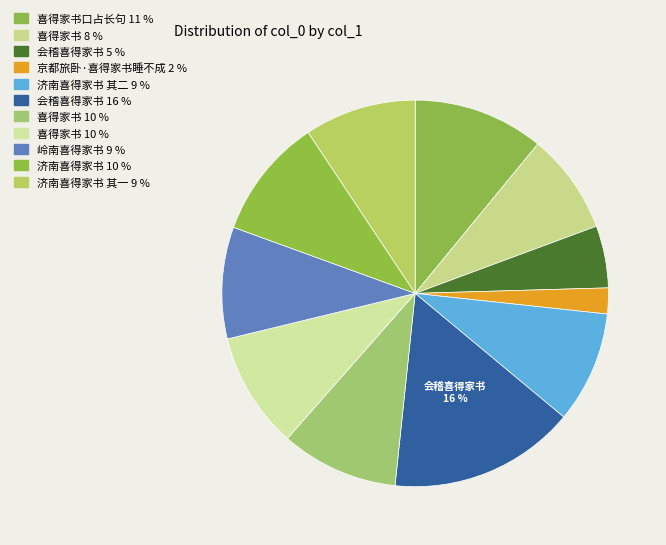

Which slice is the smallest?

京都旅卧·喜得家书睡不成